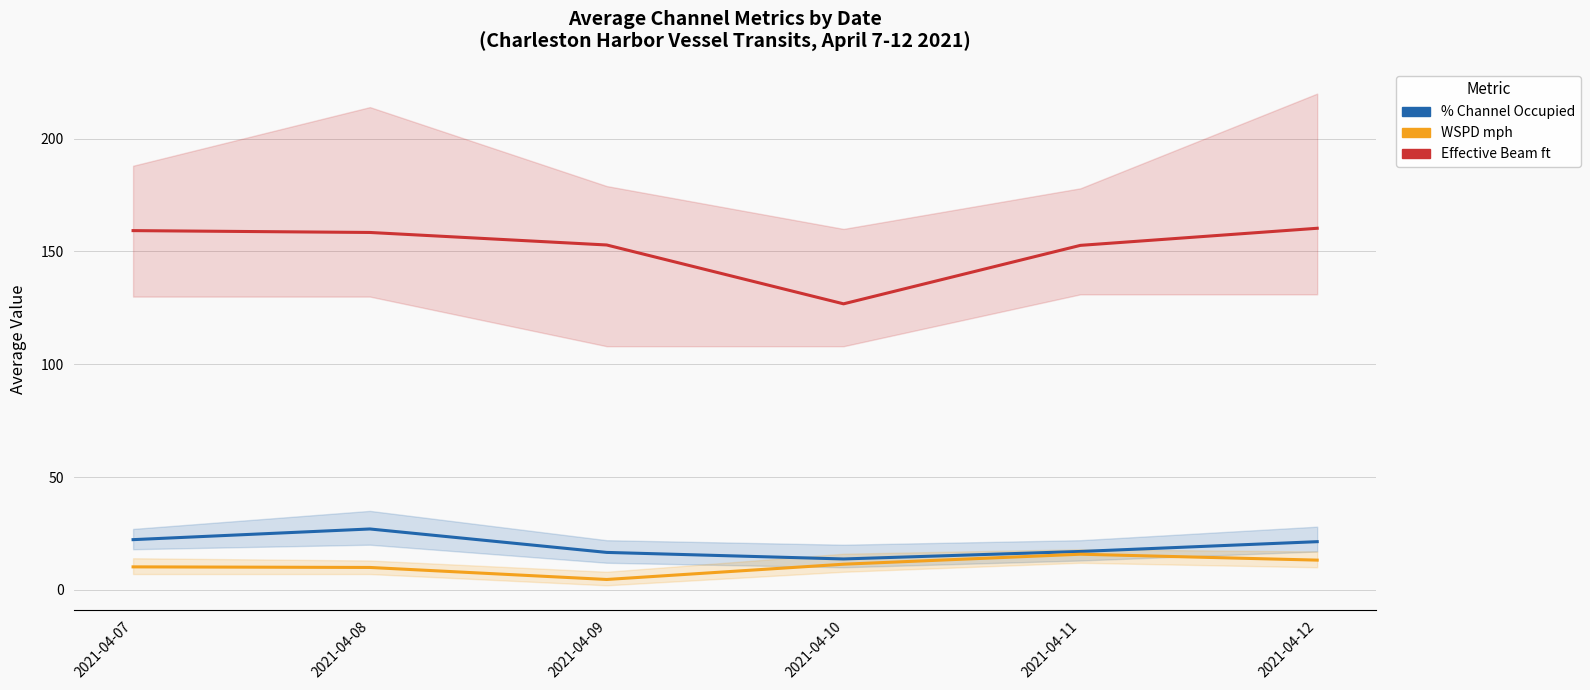

At which category does Effective Beam ft reach its first local valley?

2021-04-10